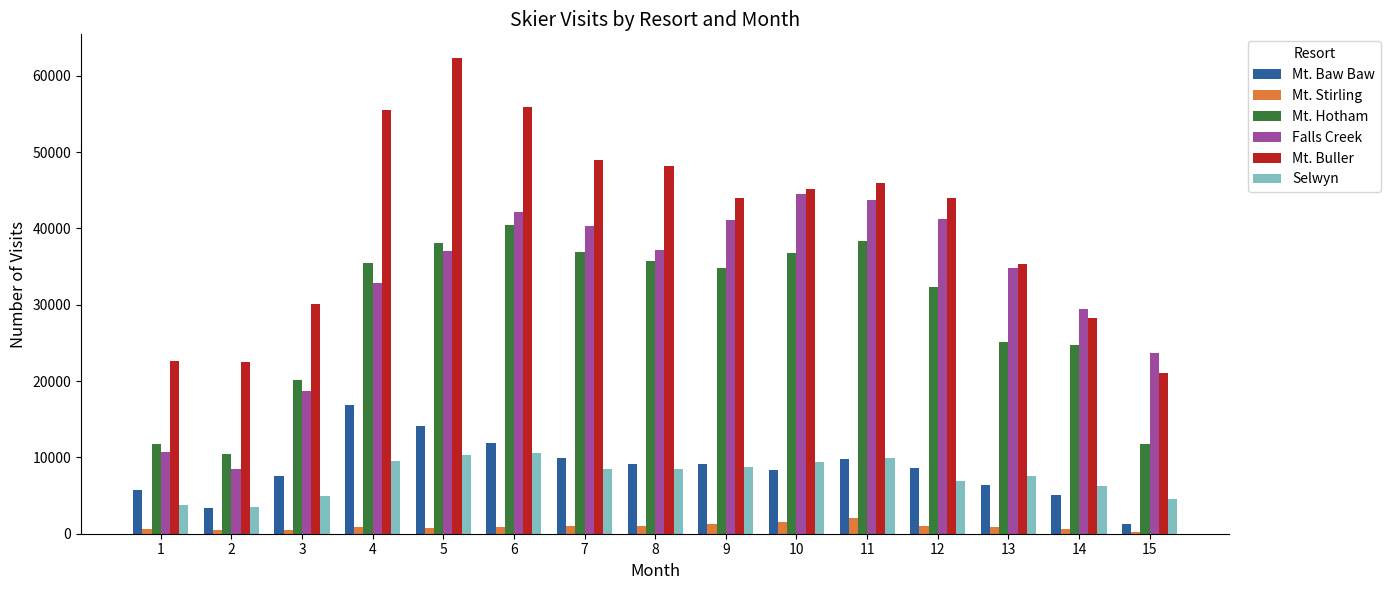

Rank the series by their maximum value, from lowest to highest.

Mt. Stirling, Selwyn, Mt. Baw Baw, Mt. Hotham, Falls Creek, Mt. Buller